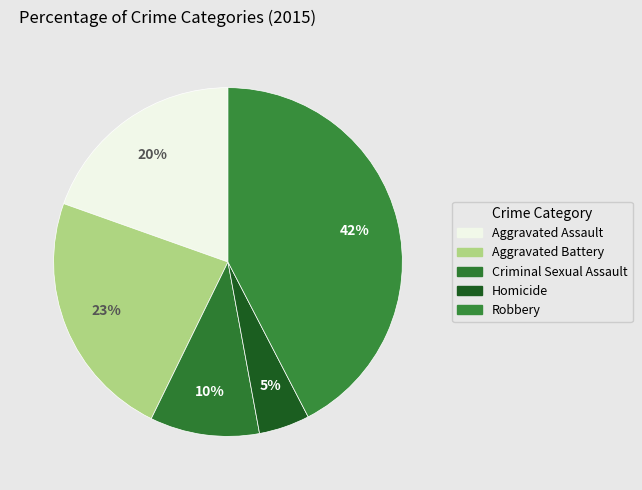

How many segments does this pie chart have?

5